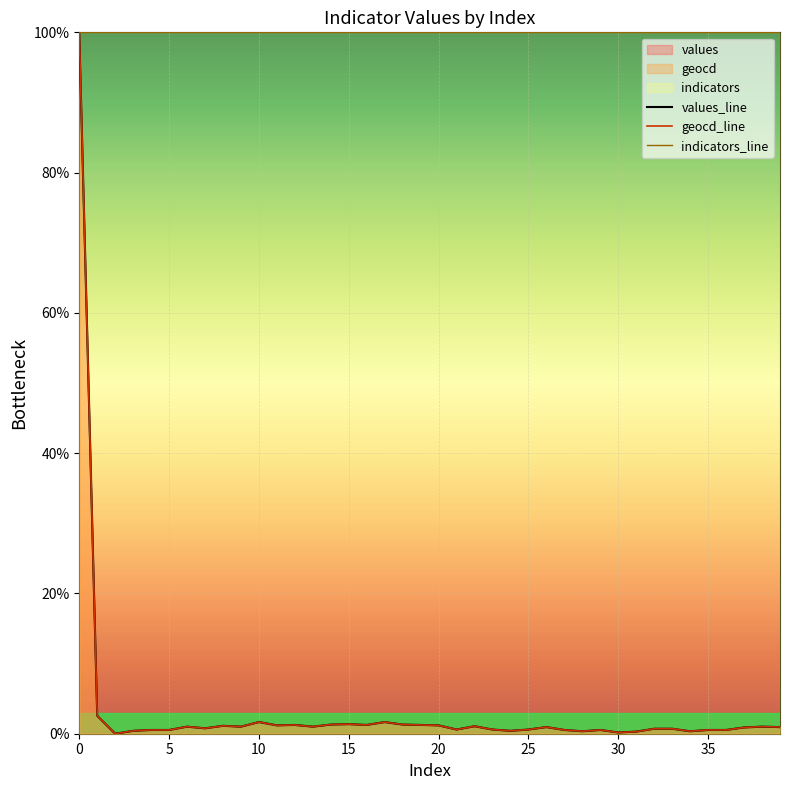

Which series has the widest spread of values?

values_line